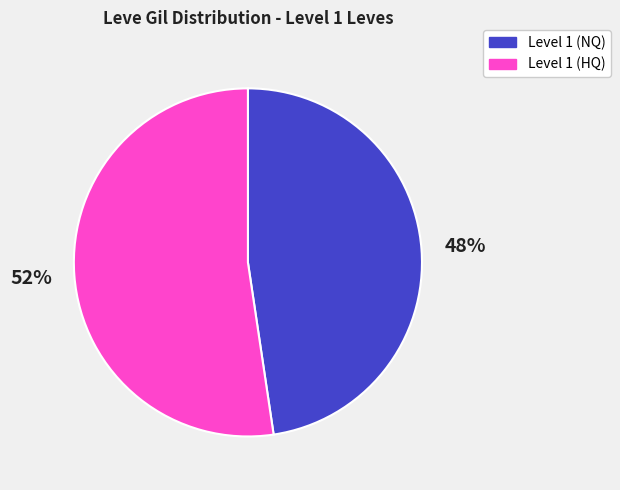

How many segments does this pie chart have?

2